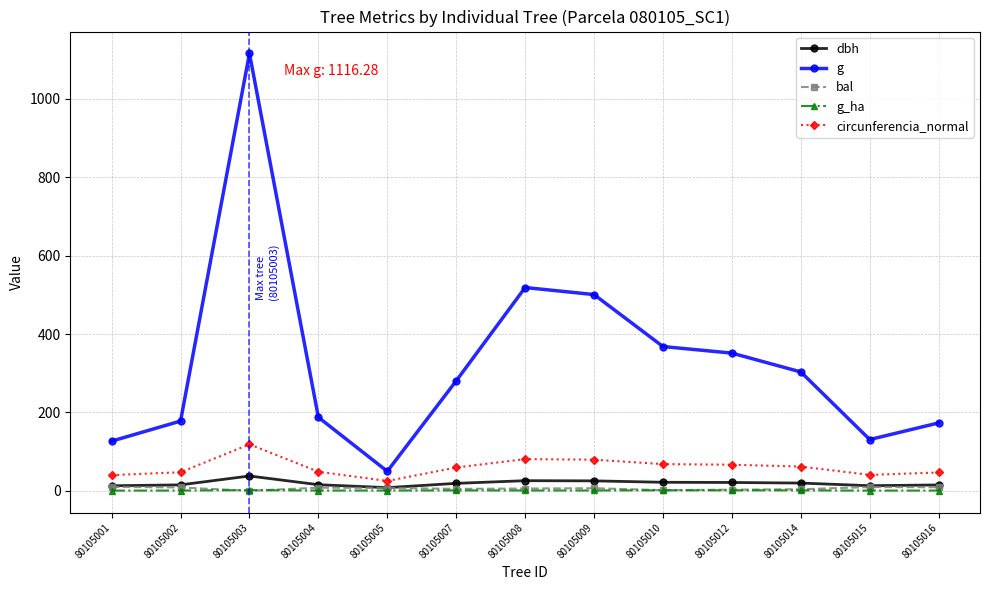

True or false: circunferencia_normal has more than 0 points higher than both neighbors.

True